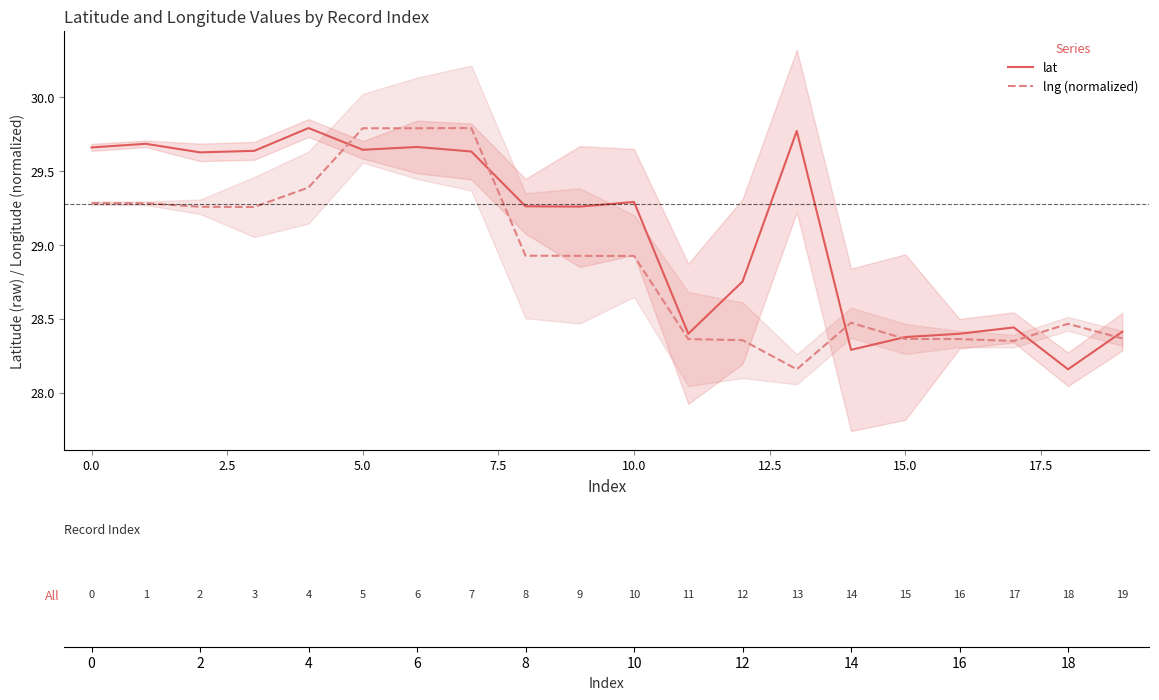

Where is lat nearest to the value 28?

18